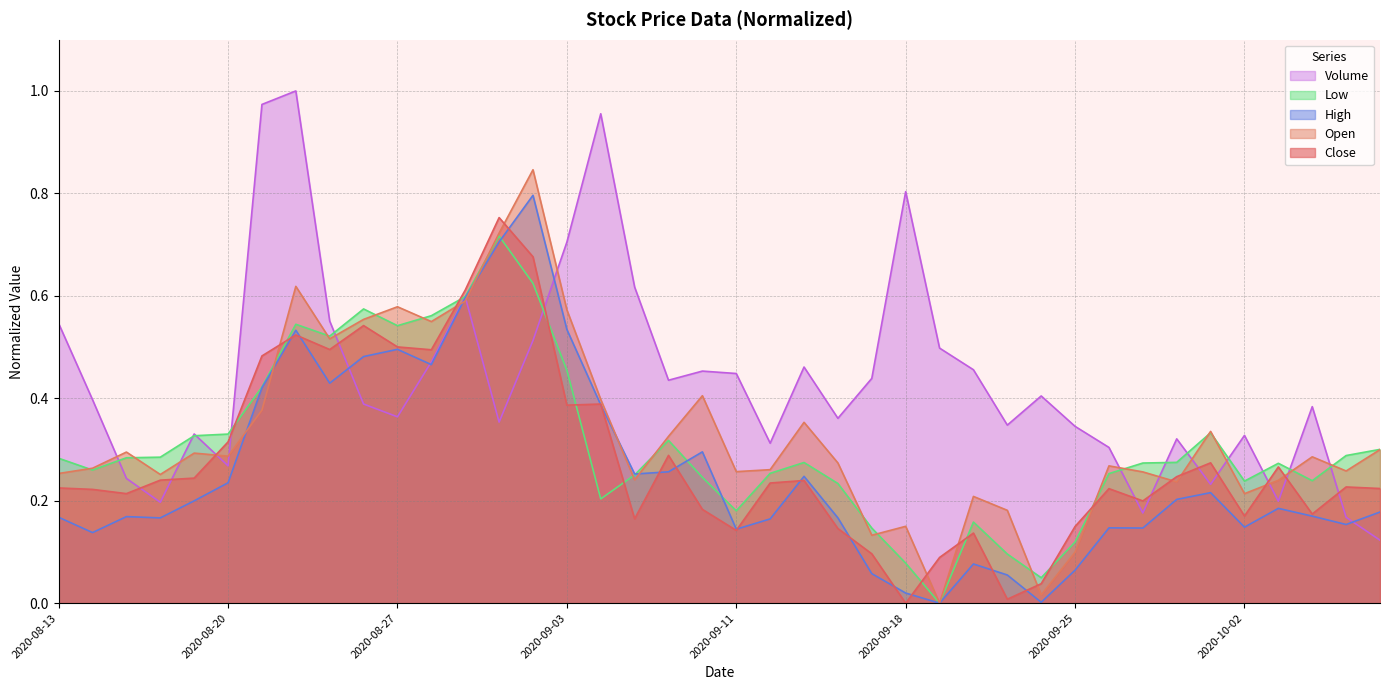

What is the sum of the Close values at 2020-10-05 and 2020-08-19?

0.5